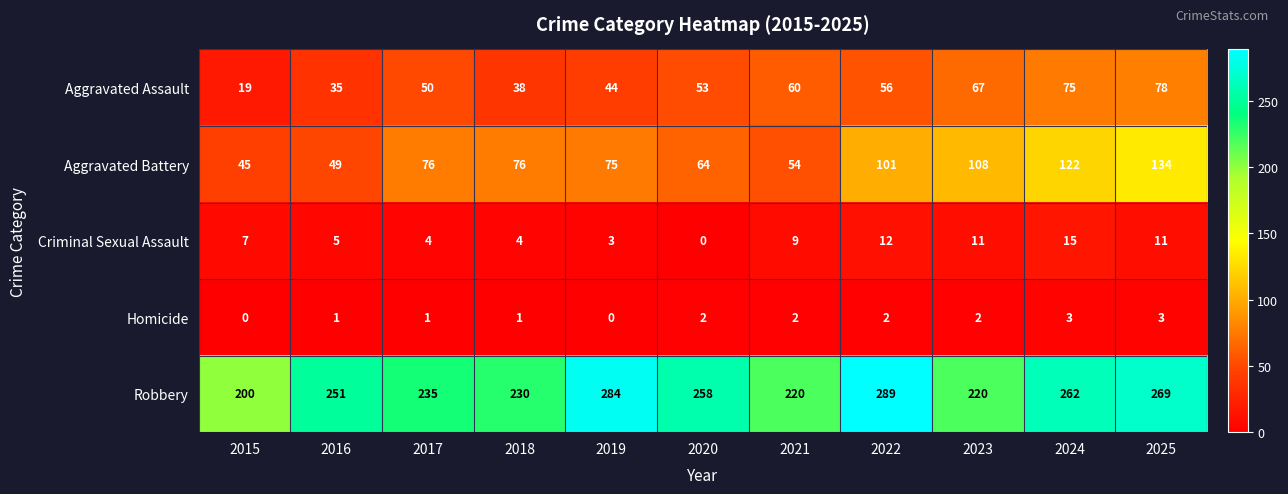

The Aggravated Battery series shows 100 at 2019. True or false?

False